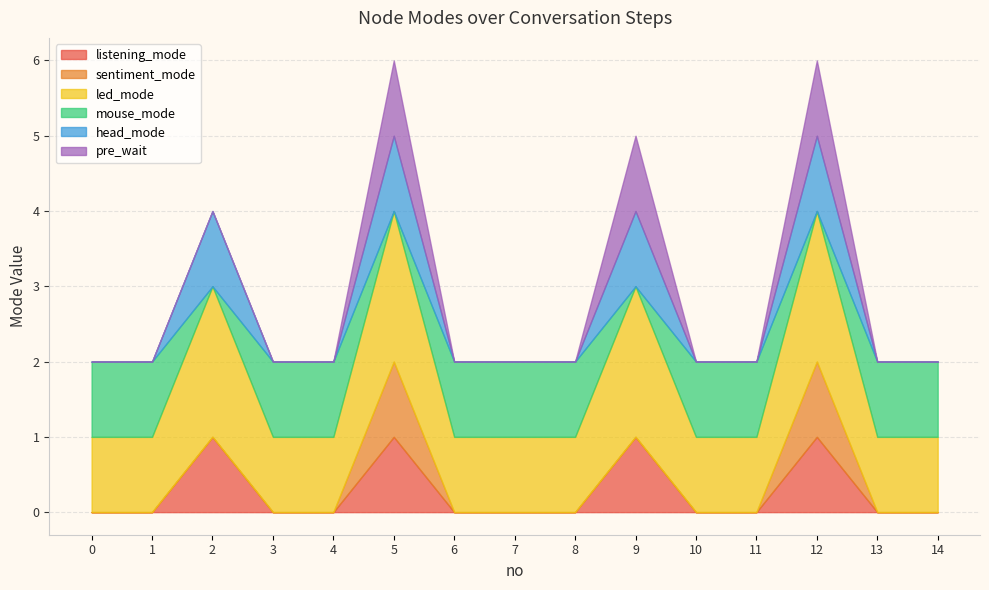

At how many categories does at least one series exceed 0?

15